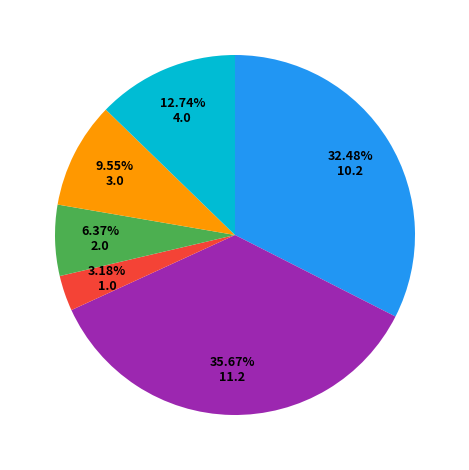

To the nearest percent, what is the average slice percentage?

17%